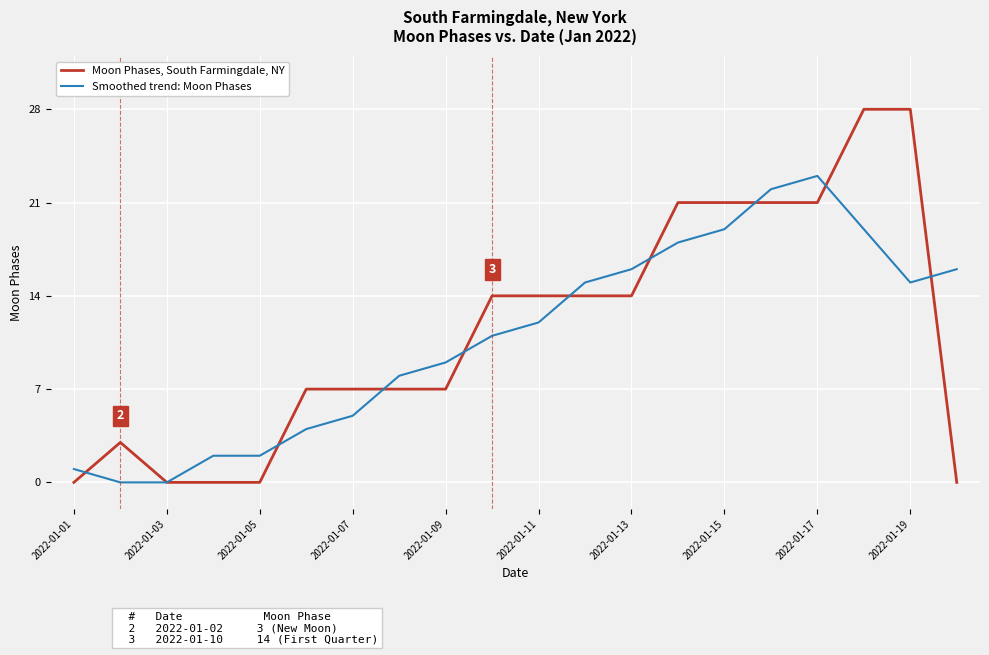

Rank the series by their average value, from highest to lowest.

Moon Phases, South Farmingdale, NY, Smoothed trend: Moon Phases